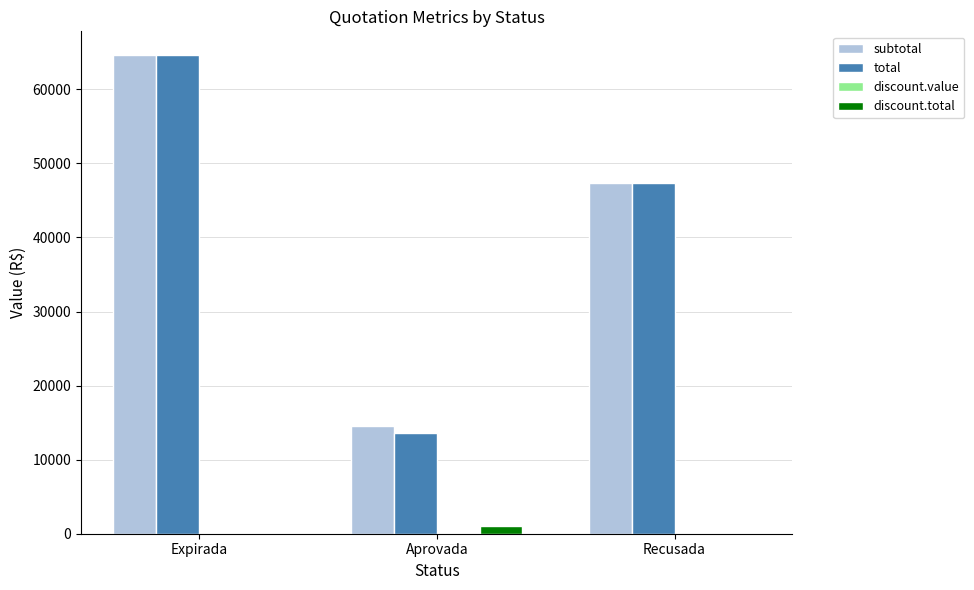

What is the sum of all total values?

125574.3